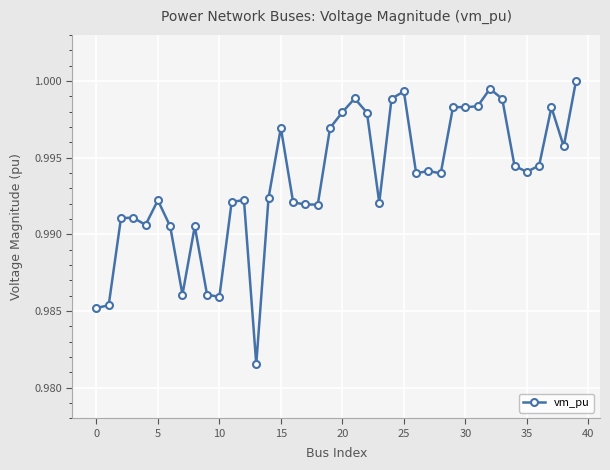

True or false: the data has more than 1 interior local peaks.

True